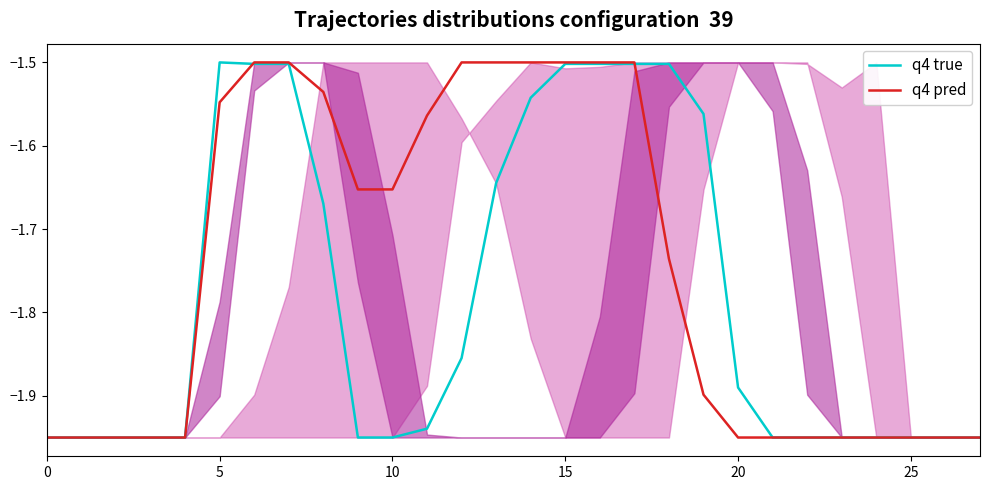

Is the value of q4 pred at 22 greater than the value of q4 true at 15?

No